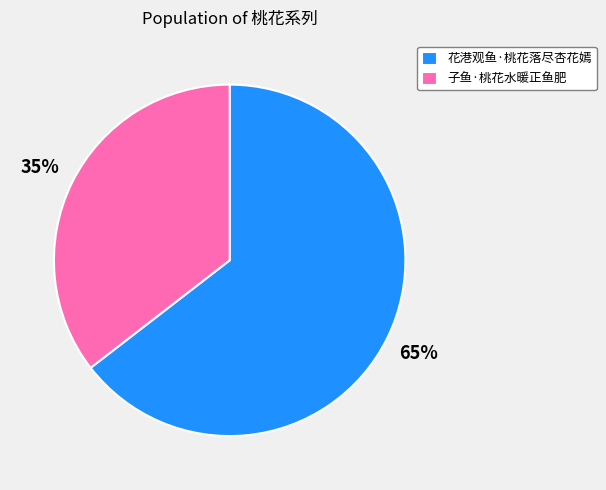

The 子鱼·桃花水暖正鱼肥 slice represents 41% of the pie. True or false?

False